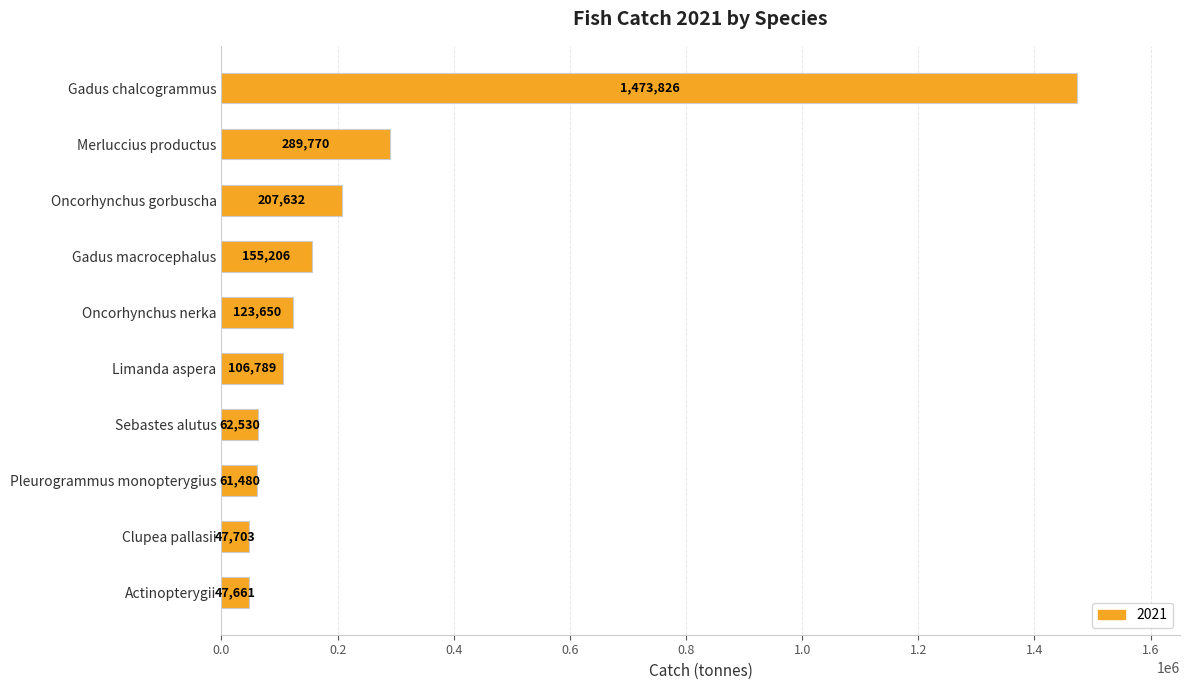

What is the sum of the values at Gadus chalcogrammus and Actinopterygii?

1521486.7